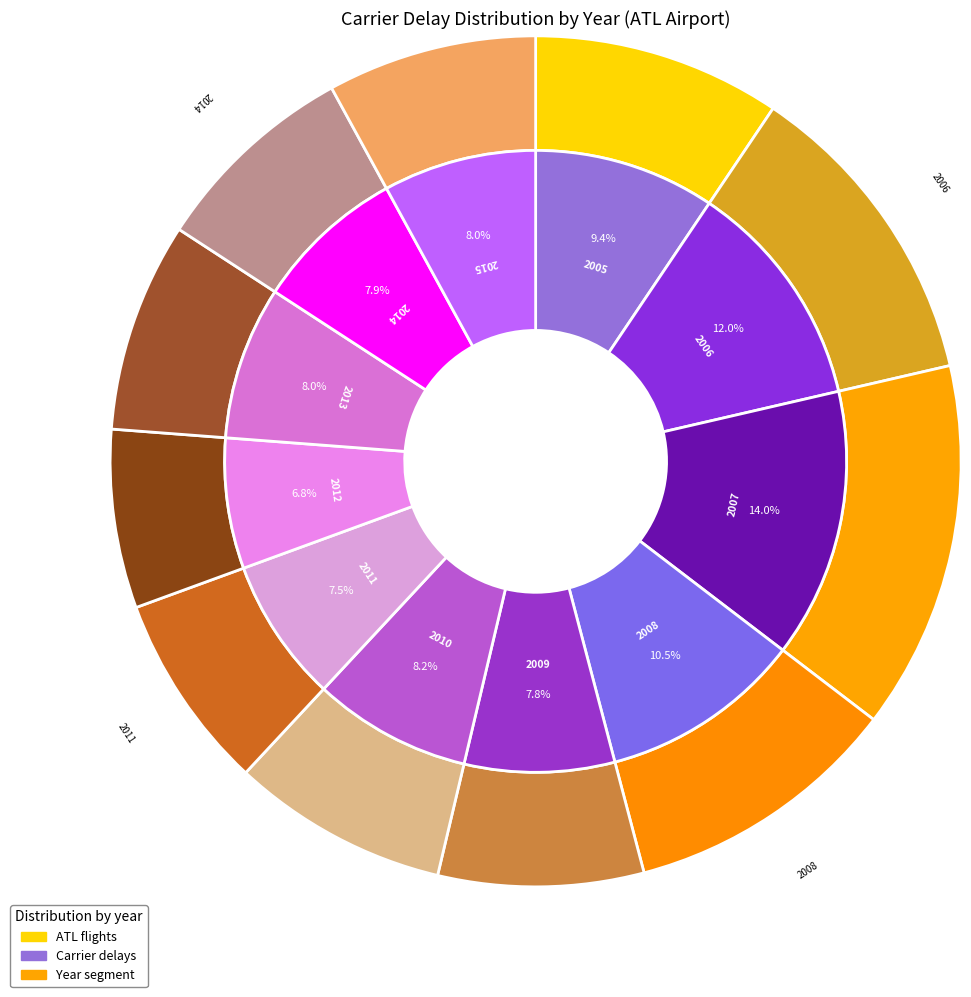

Do 2006 and 2005 together represent more than half of the pie?

No